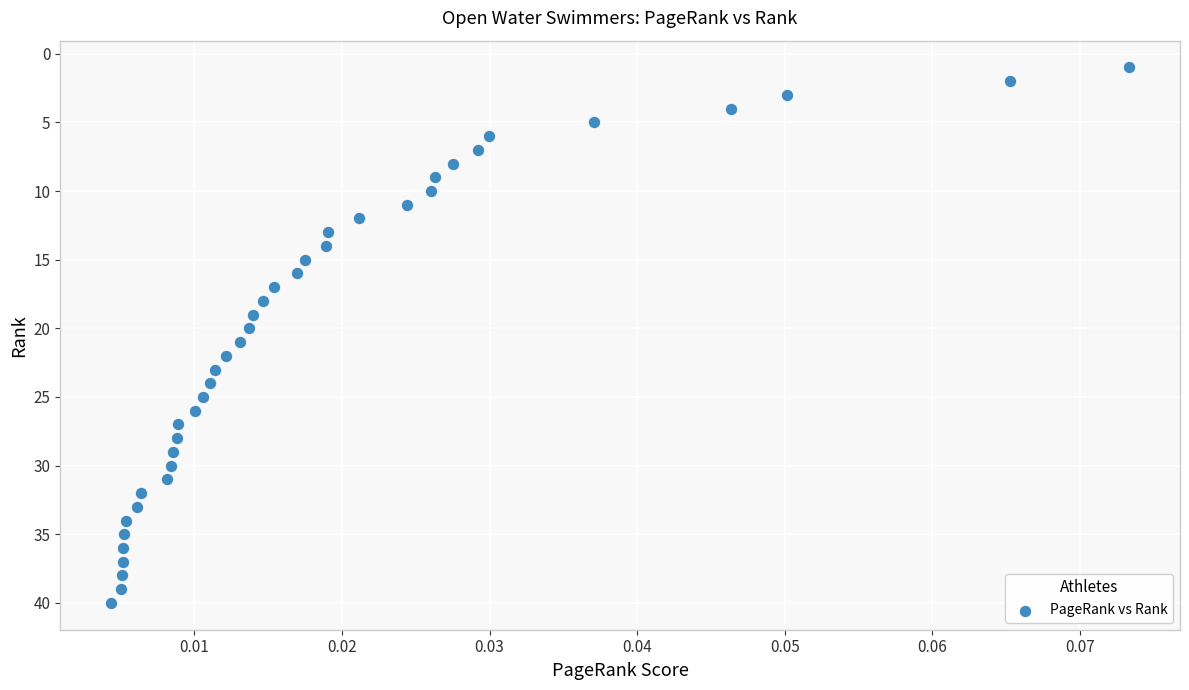

What is the range of Y values (max minus min)?

39